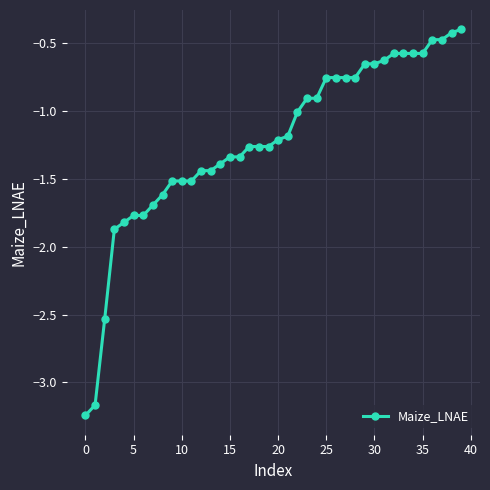

What is the value of the 9th point from the left?

-1.6